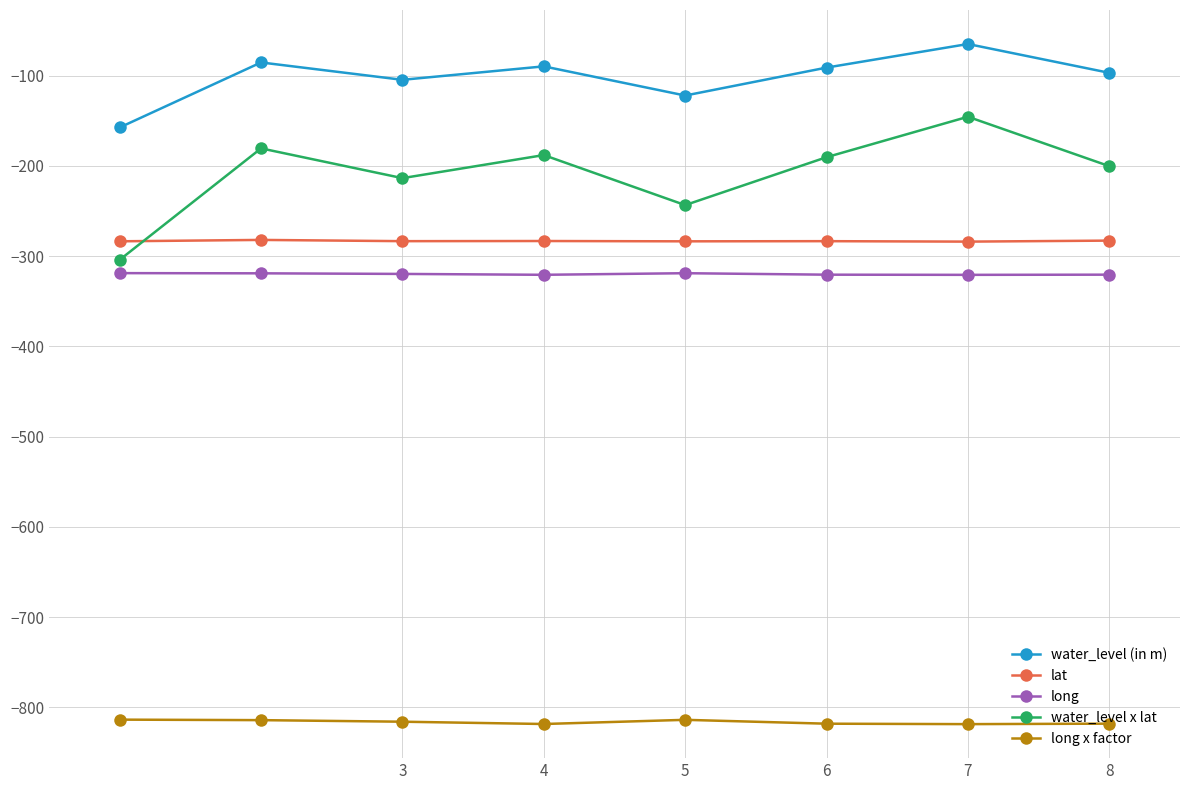

What is the difference between the maximum and minimum values in the water_level x lat series?

158.6